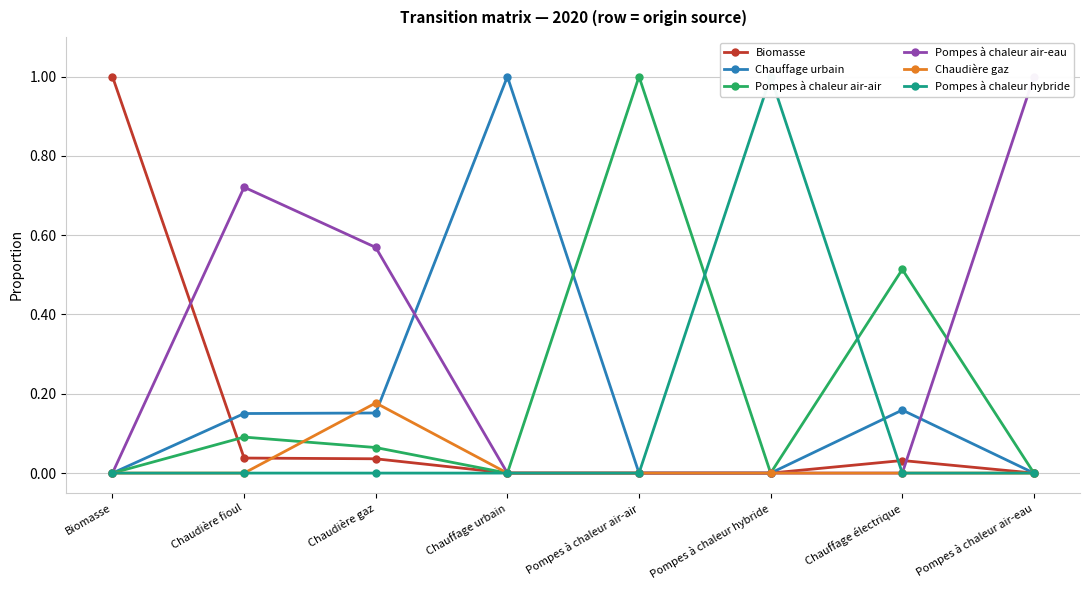

What is the label of the 1st point from the right?

Pompes à chaleur air-eau